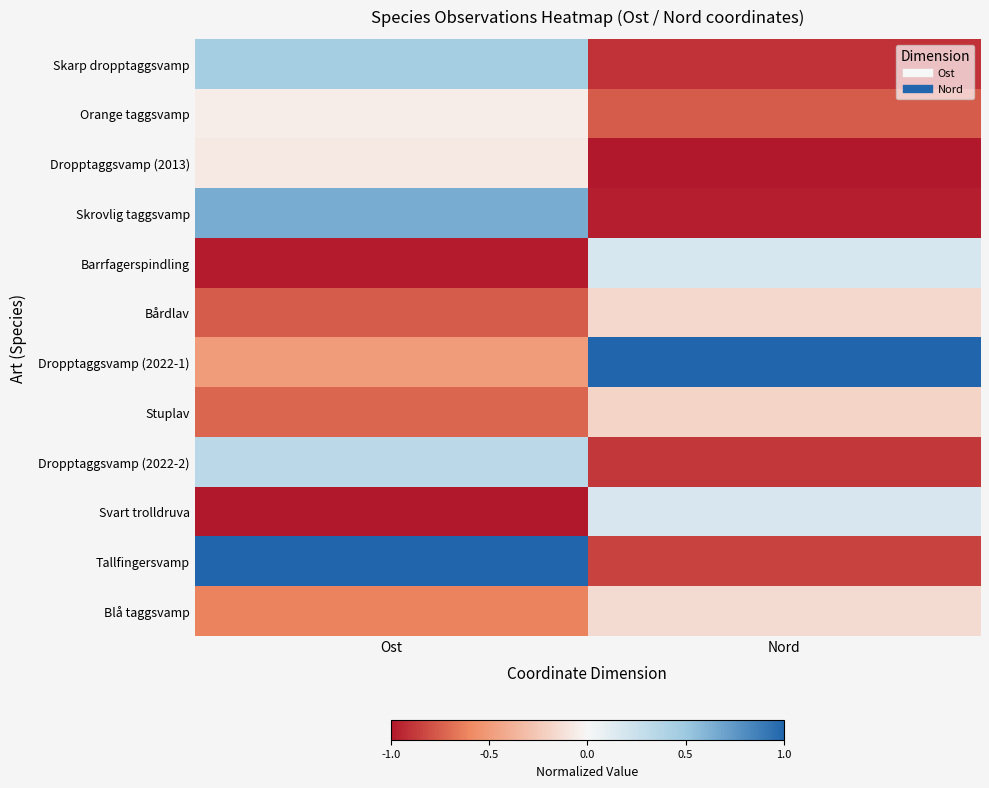

Which has a higher value, Ost or Nord?

Ost